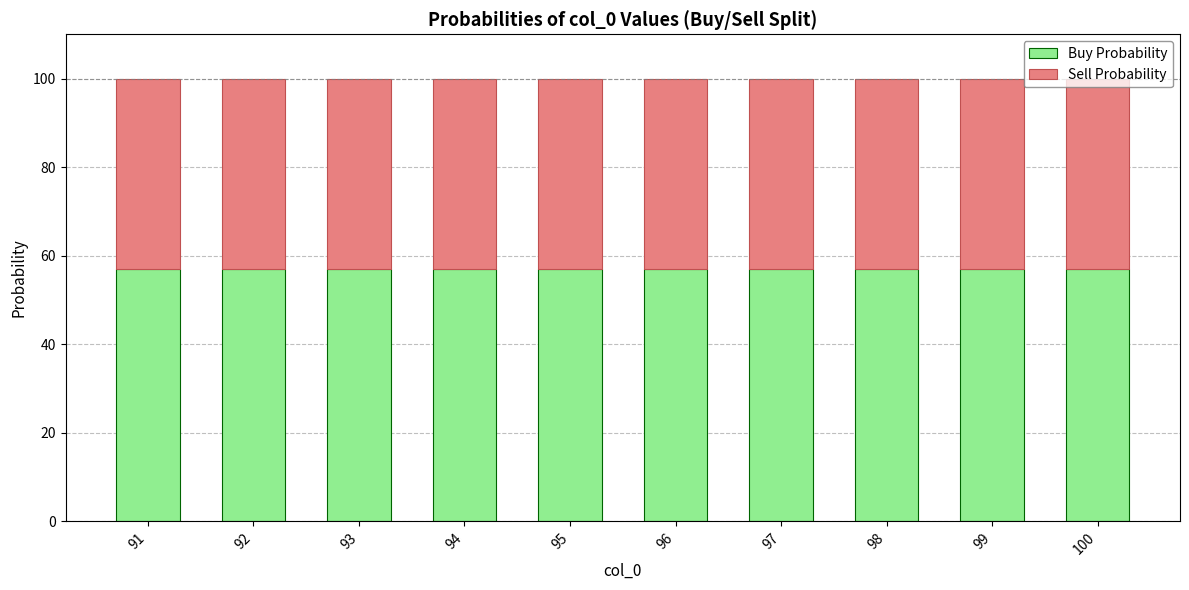

True or false: Buy Probability has a value of 19.5 at 98.

False